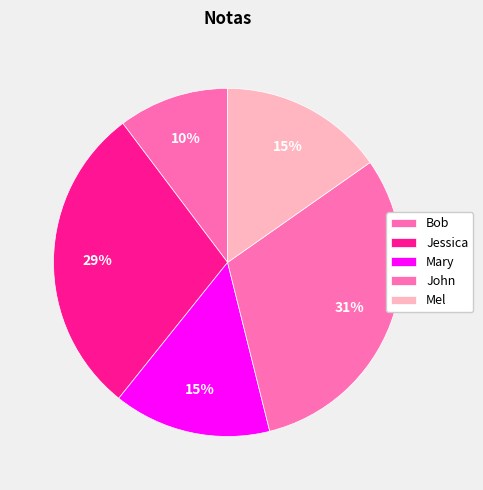

How many segments does this pie chart have?

5